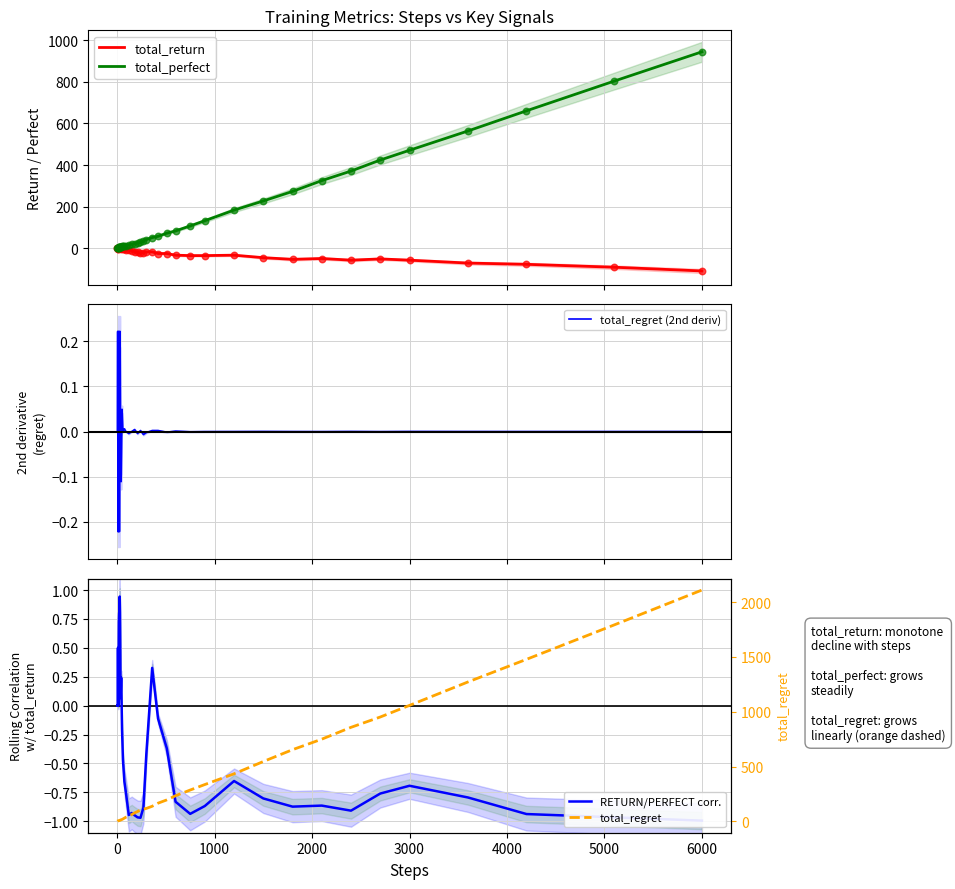

Which series contains the lowest Y value?

total_return